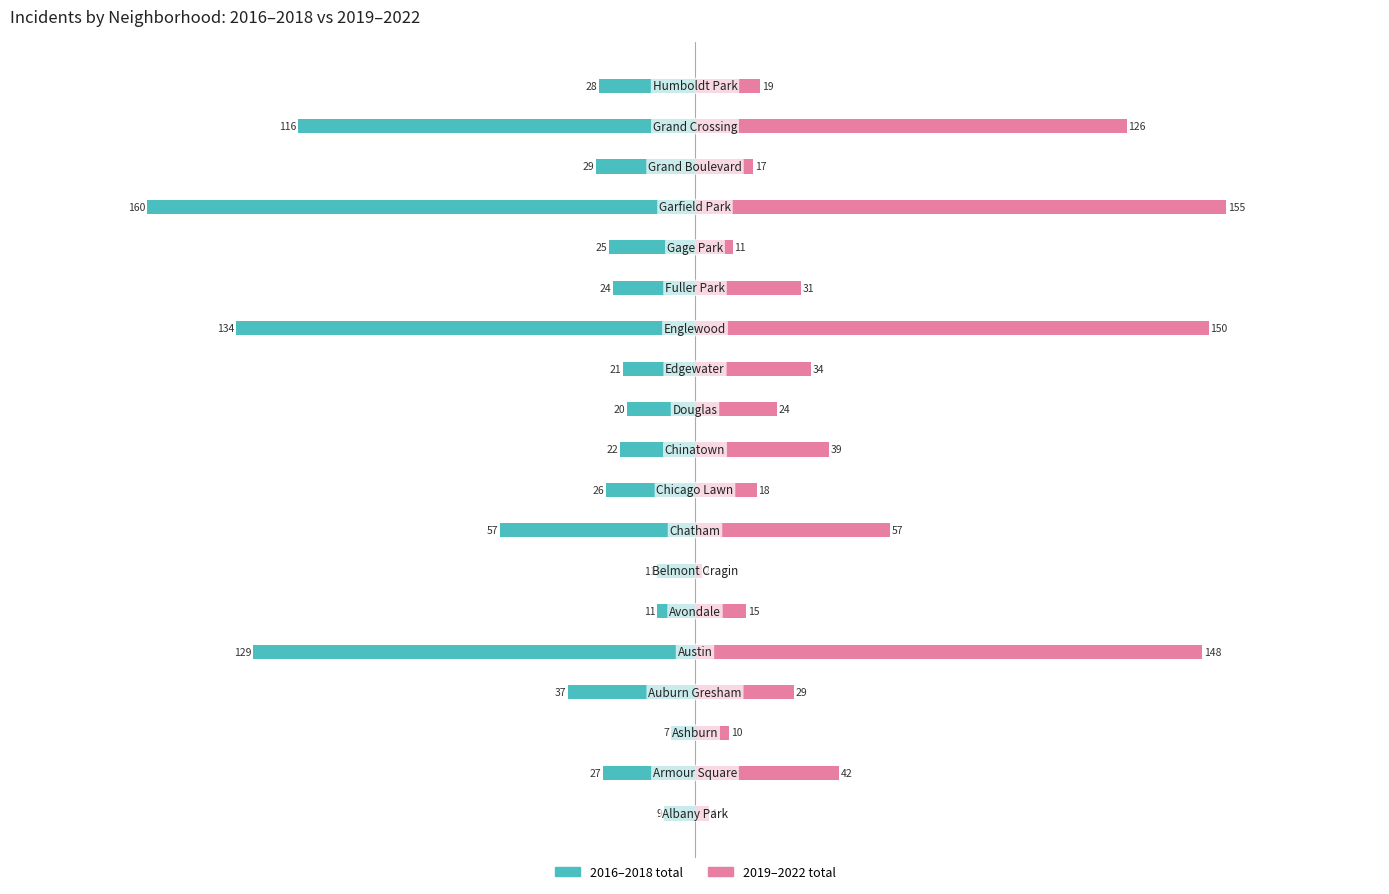

What is the difference between the second highest and second lowest values in the 2016–2018 total series?

125